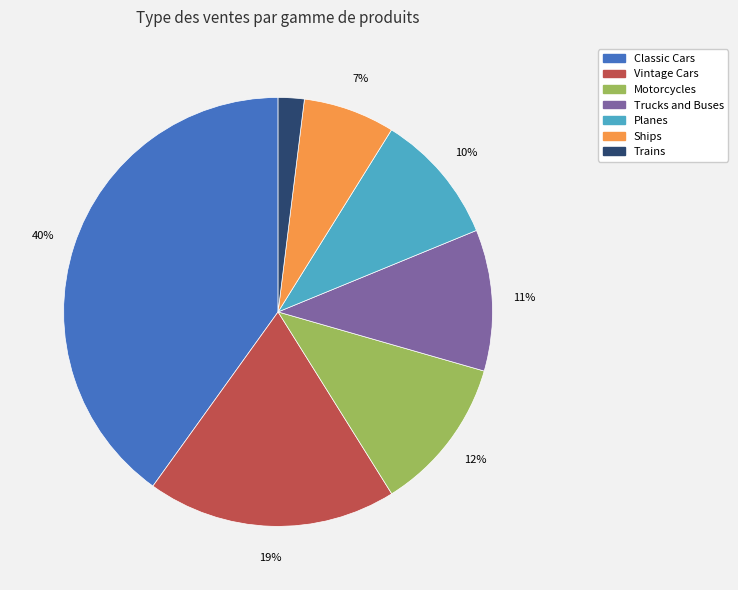

Is there a majority slice in this chart?

No